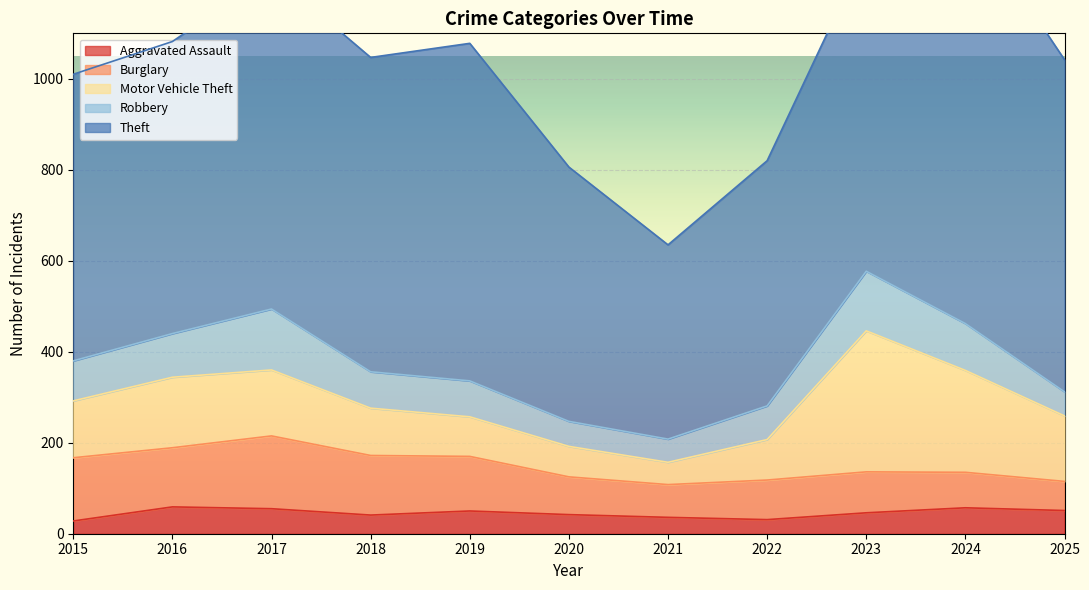

How many values in the Burglary series are below 90?

5